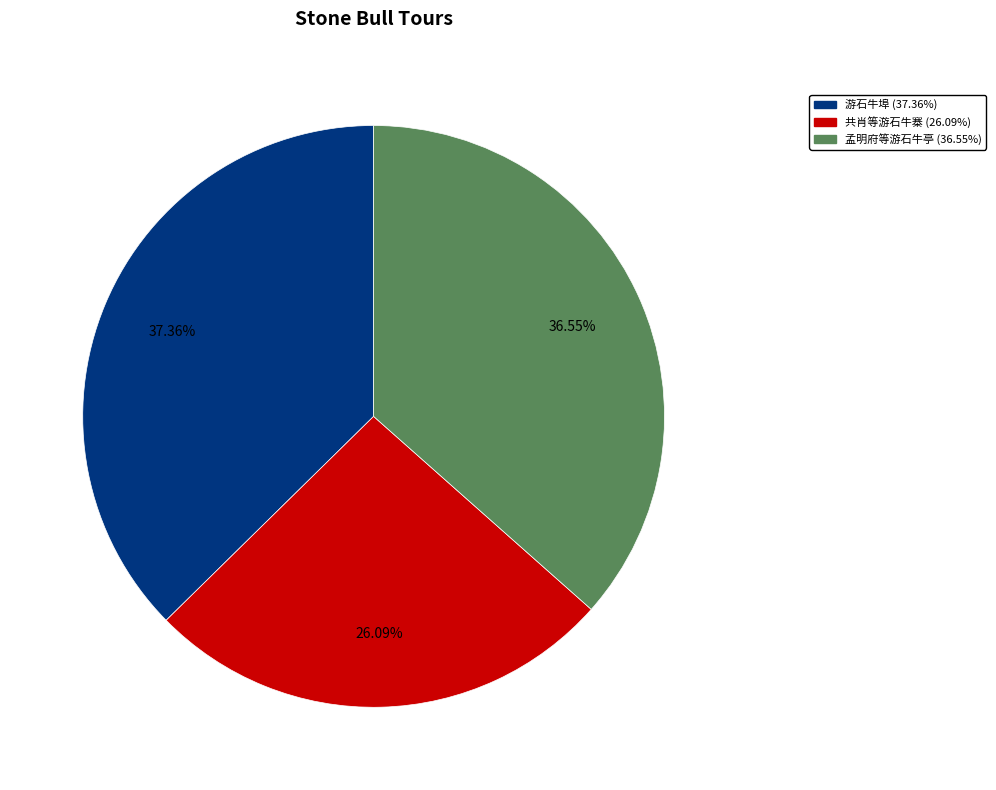

Does 游石牛埠 (37.36%) represent more than half of the total?

No